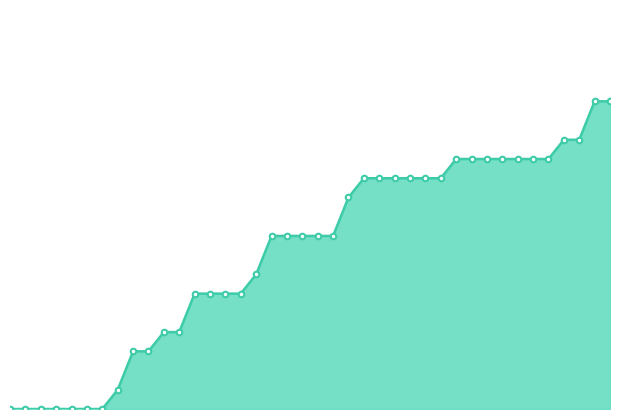

How many lines are shown in the chart?

1